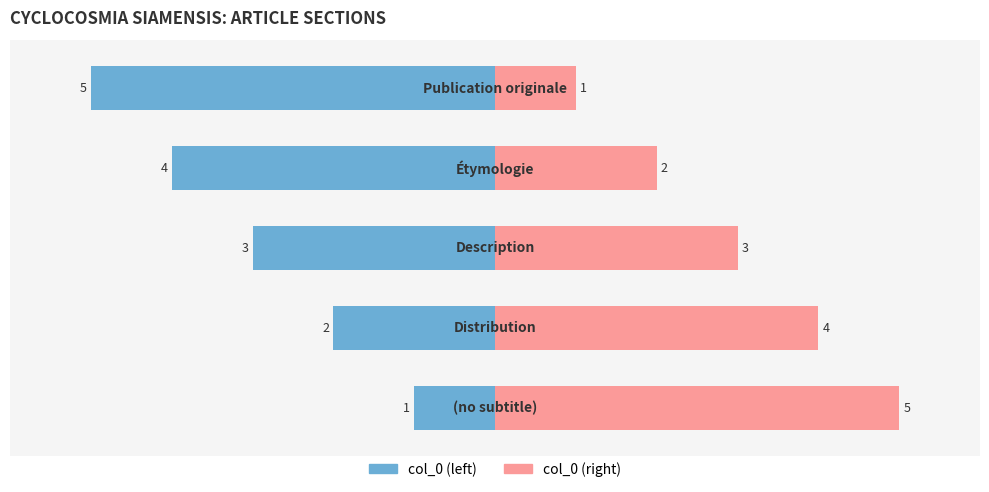

The value of col_0 (right) at −2 is 1. True or false?

False